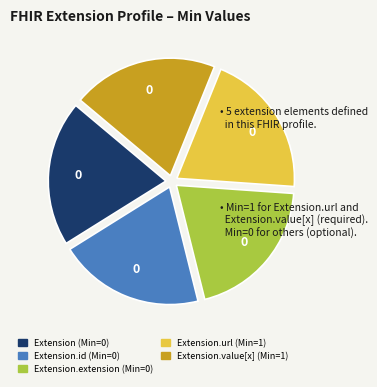

Is there a majority slice in this chart?

No